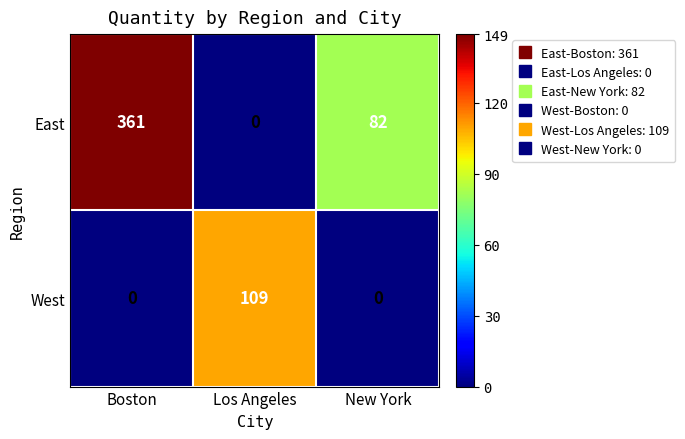

Which series has the largest total across all categories?

East